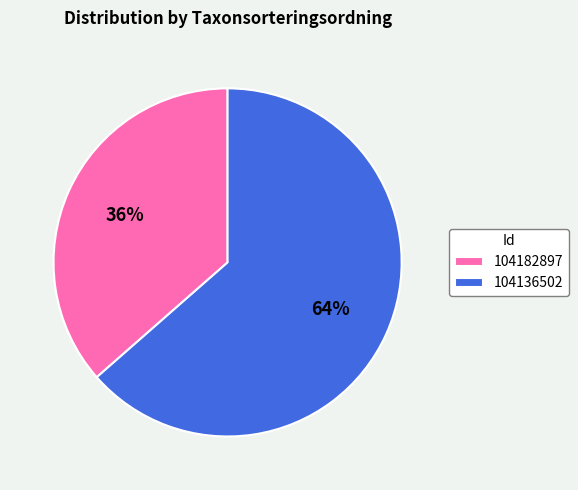

Which slice is the smallest?

104182897